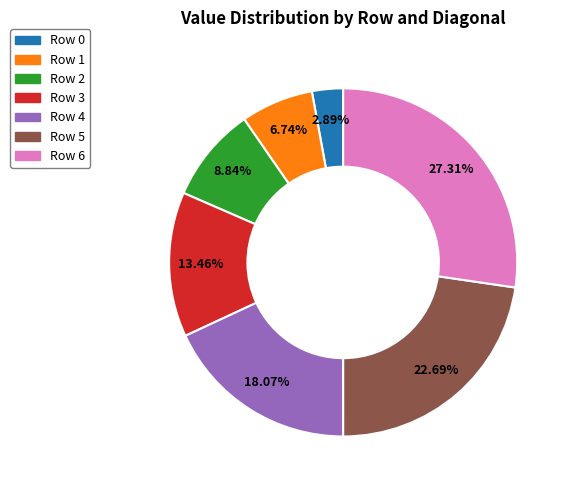

To the nearest percent, what portion does Row 4 represent?

18%